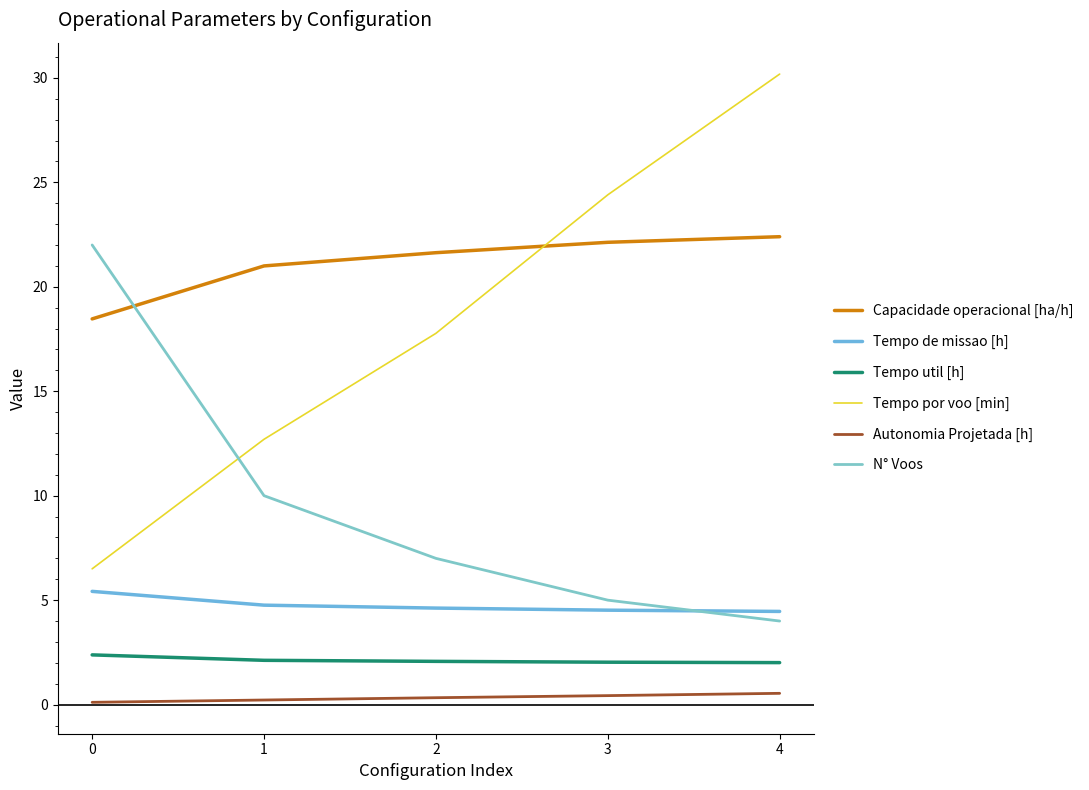

Reading left to right, transcribe all the data shown in this chart.

Capacidade operacional [ha/h]: 18.5	21.0	21.6	22.1	22.4
Tempo de missao [h]: 5.4	4.8	4.6	4.5	4.5
Tempo util [h]: 2.4	2.1	2.1	2.0	2.0
Tempo por voo [min]: 6.5	12.7	17.8	24.4	30.2
Autonomia Projetada [h]: 0.1	0.2	0.3	0.4	0.5
N° Voos: 22.0	10.0	7.0	5.0	4.0